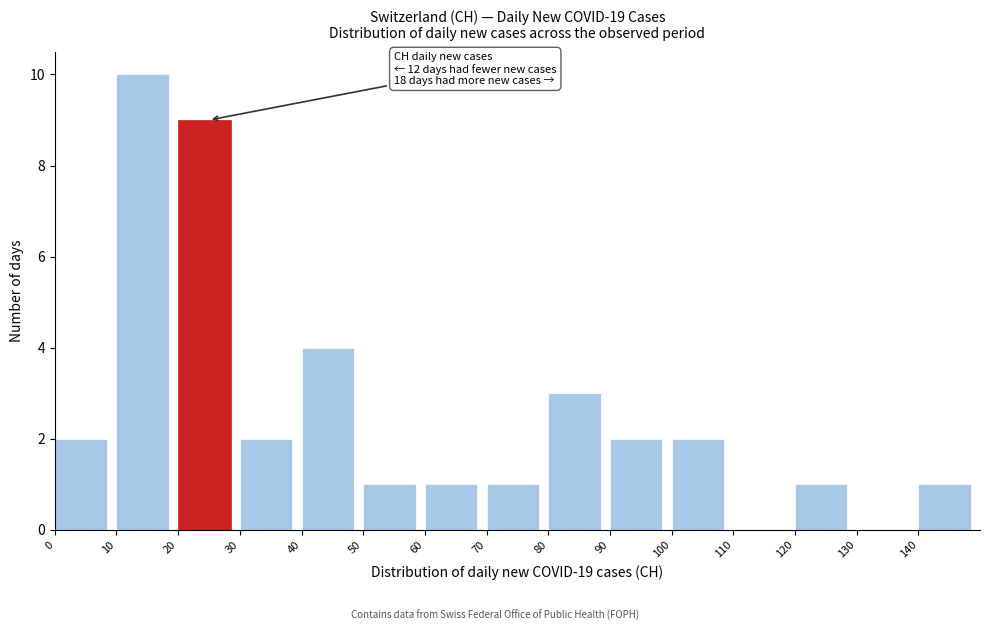

Over which range of the x-axis is the bar tallest?

10 to 20